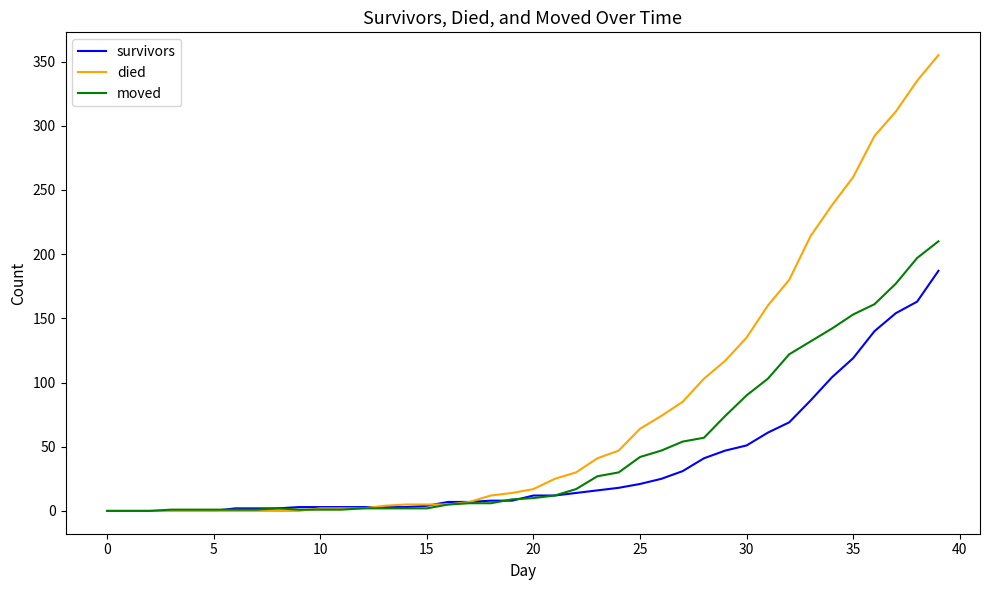

Rank the series by their average value, from highest to lowest.

died, moved, survivors